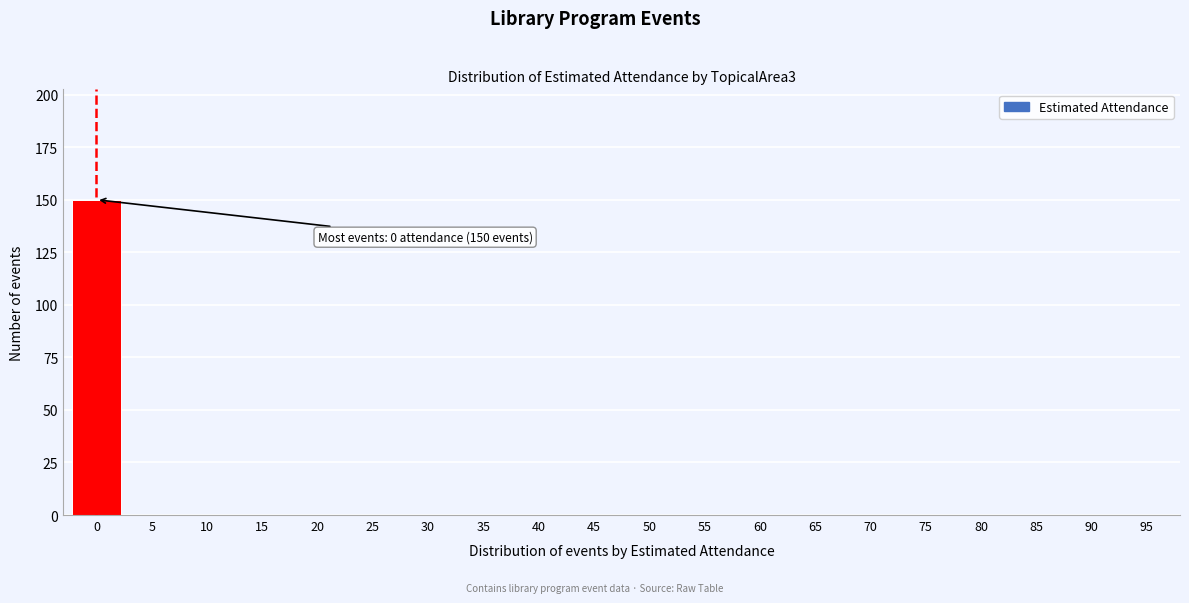

Reading left to right, what are all the values shown in this chart?

0=150	5=0	10=0	15=0	20=0	25=0	30=0	35=0	40=0	45=0	50=0	55=0	60=0	65=0	70=0	75=0	80=0	85=0	90=0	95=0